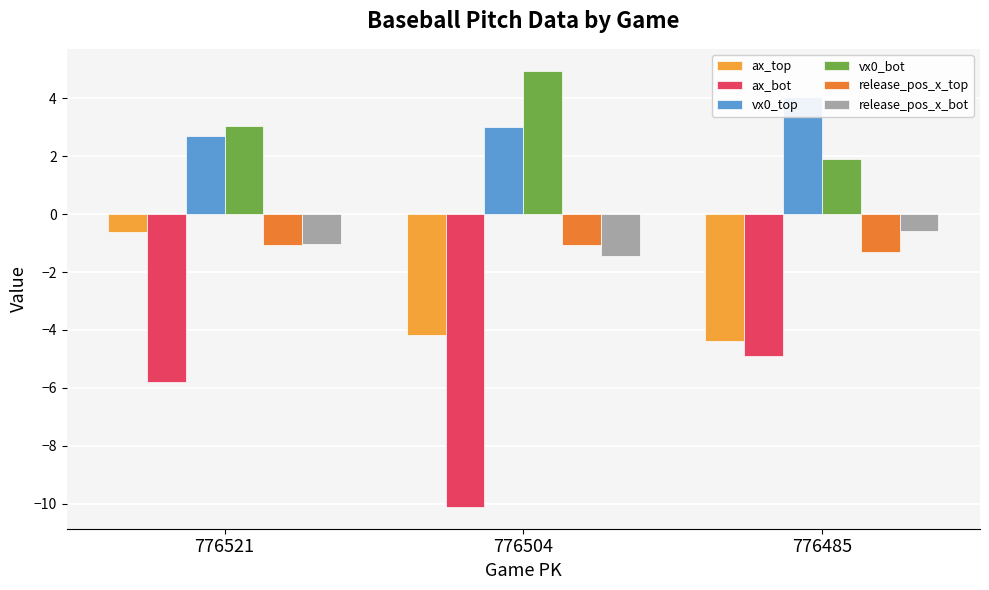

Reading left to right, transcribe all the data shown in this chart.

ax_top: 776521=-0.6	776504=-4.2	776485=-4.4
ax_bot: 776521=-5.8	776504=-10.1	776485=-4.9
vx0_top: 776521=2.7	776504=3.0	776485=4.1
vx0_bot: 776521=3.0	776504=5.0	776485=1.9
release_pos_x_top: 776521=-1.1	776504=-1.1	776485=-1.3
release_pos_x_bot: 776521=-1.0	776504=-1.4	776485=-0.6